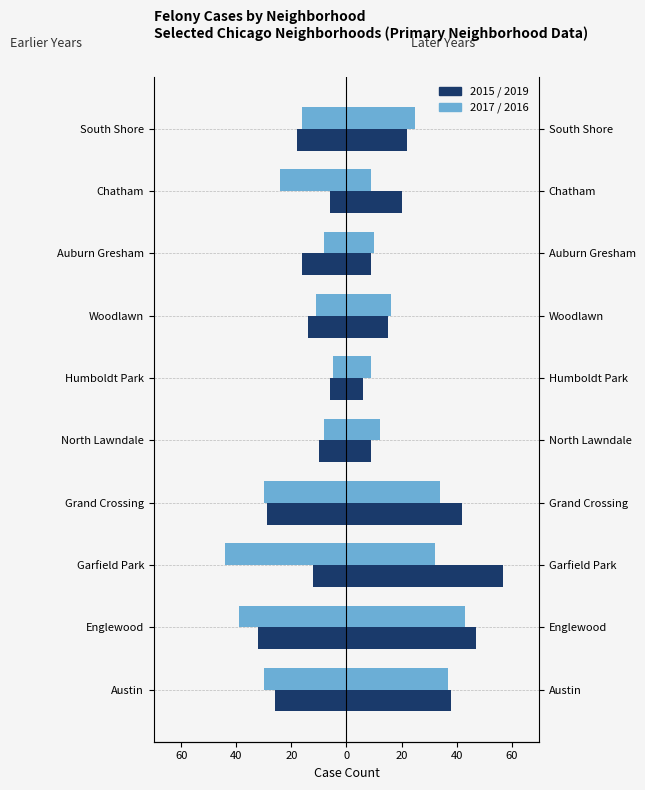

Where is 2019 nearest to the value 31?

Austin